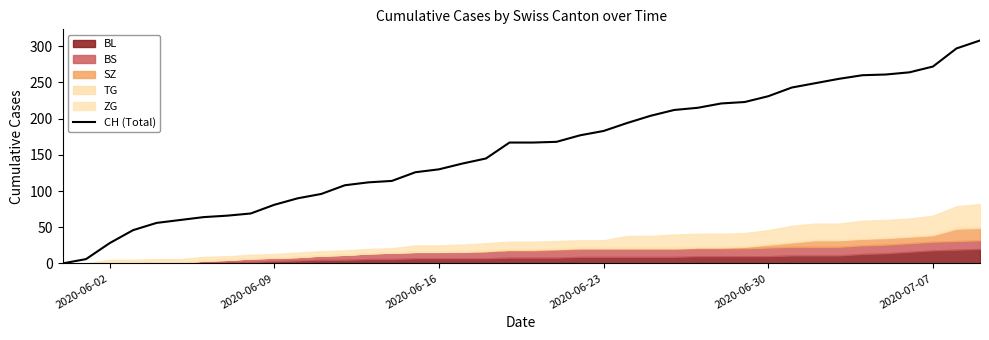

Reading left to right, list all the values displayed in this chart.

0	6	28	46	56	60	64	66	69	81	90	96	108	112	114	126	130	138	145	167	167	168	177	183	194	204	212	215	221	223	231	243	249	255	260	261	264	272	297	308